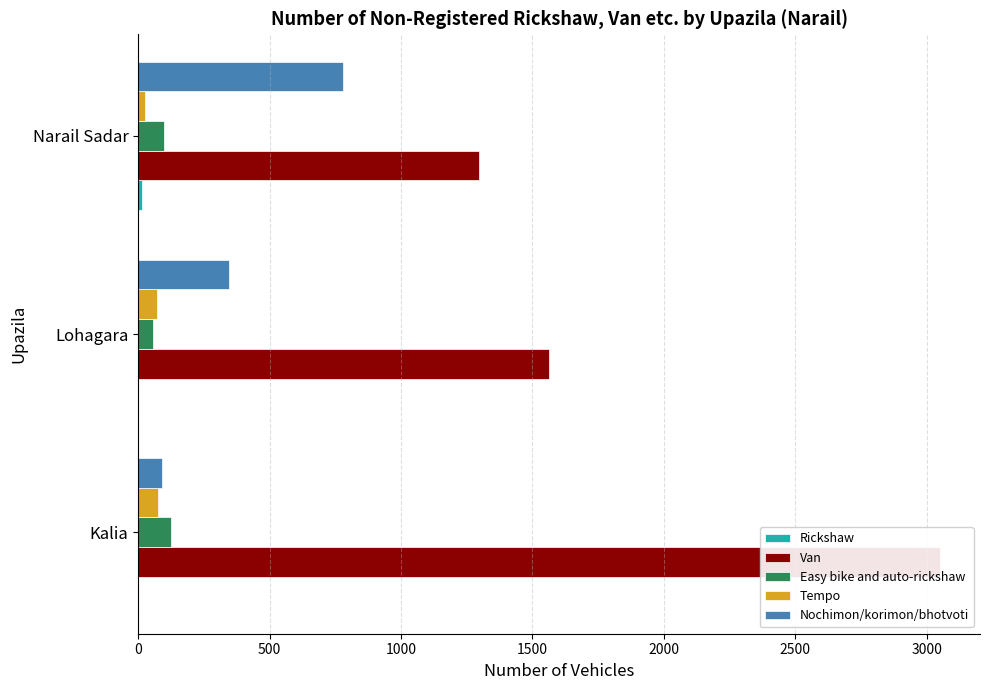

Reading left to right, transcribe all the data shown in this chart.

Rickshaw: 0	0	14
Van: 3050	1563	1296
Easy bike and auto-rickshaw: 125	56	98
Tempo: 74	73	25
Nochimon/korimon/bhotvoti: 90	347	778